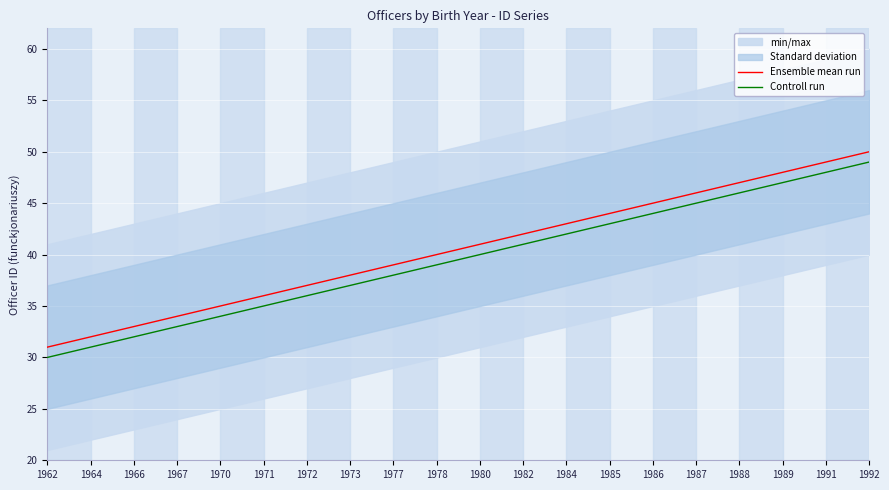

True or false: Ensemble mean run has more than 0 interior local peaks.

False